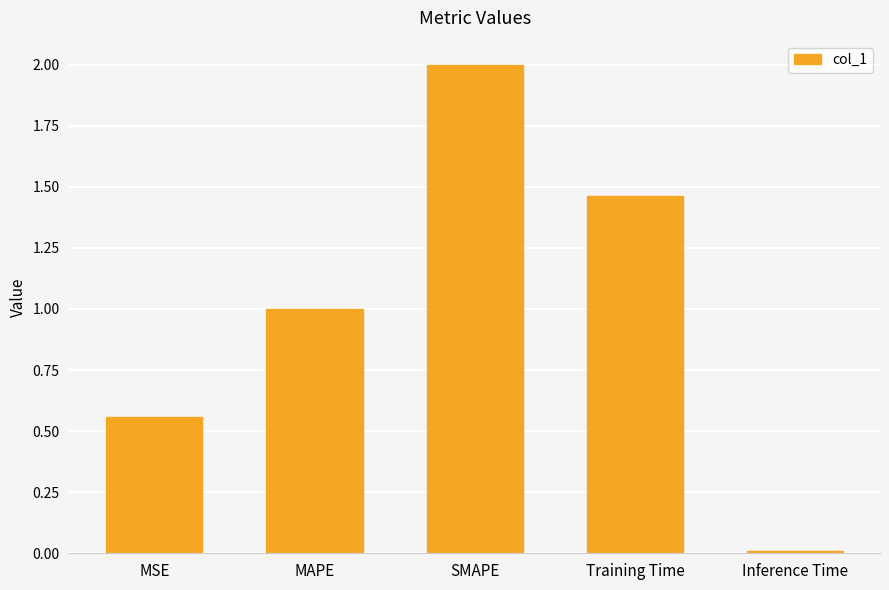

At which category does the chart reach its peak across all series?

SMAPE